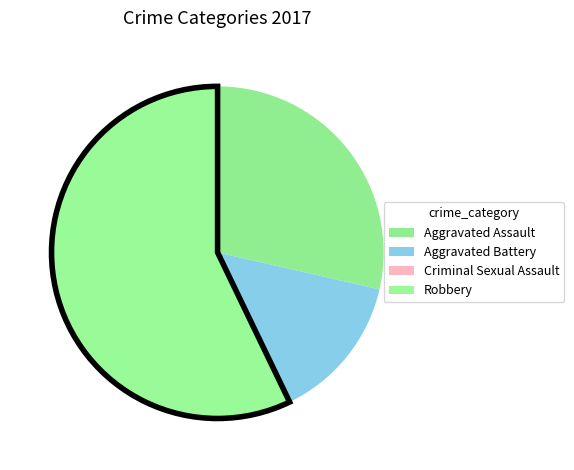

How many segments does this pie chart have?

4